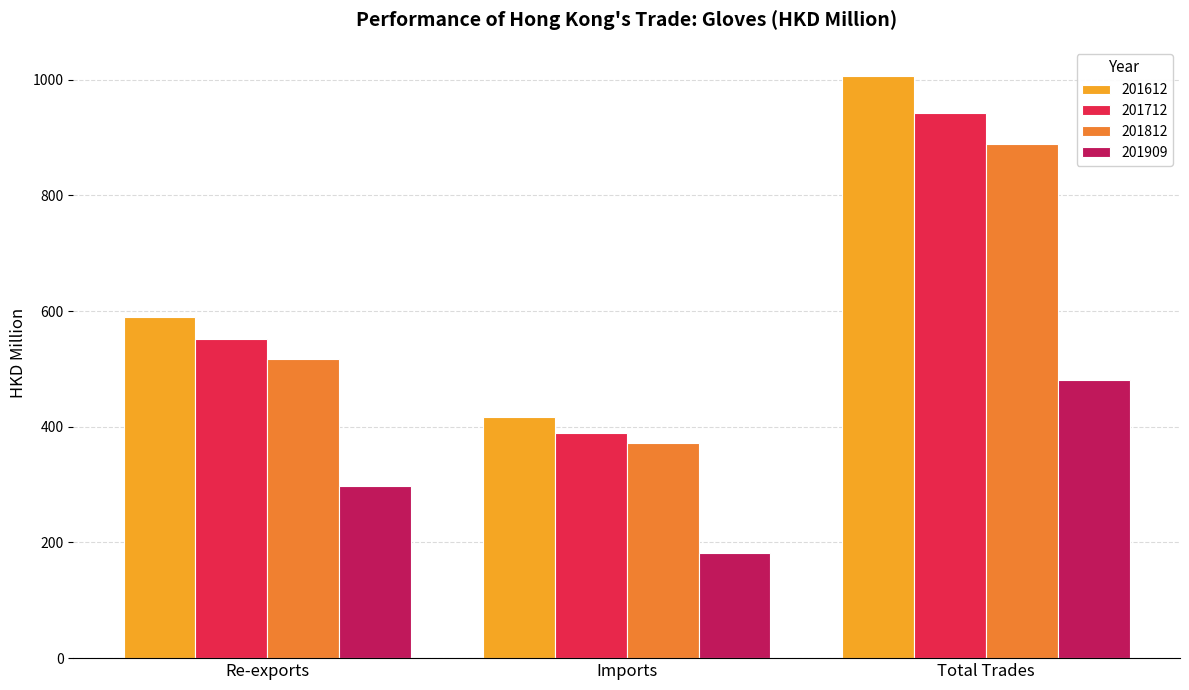

Reading right to left, what are all the values shown in this chart?

201612: Total Trades=1006.6	Imports=417.2	Re-exports=589.4
201712: Total Trades=942.1	Imports=389.6	Re-exports=552.5
201812: Total Trades=889.4	Imports=372.0	Re-exports=517.4
201909: Total Trades=480.1	Imports=182.2	Re-exports=297.8